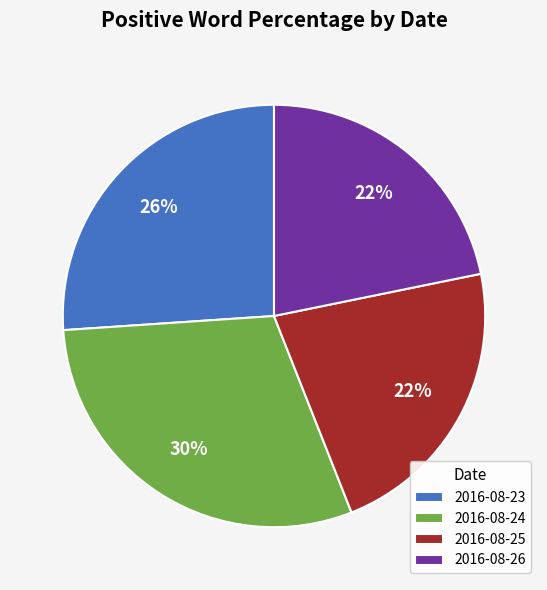

Between 2016-08-26 and 2016-08-23, which is larger?

2016-08-23